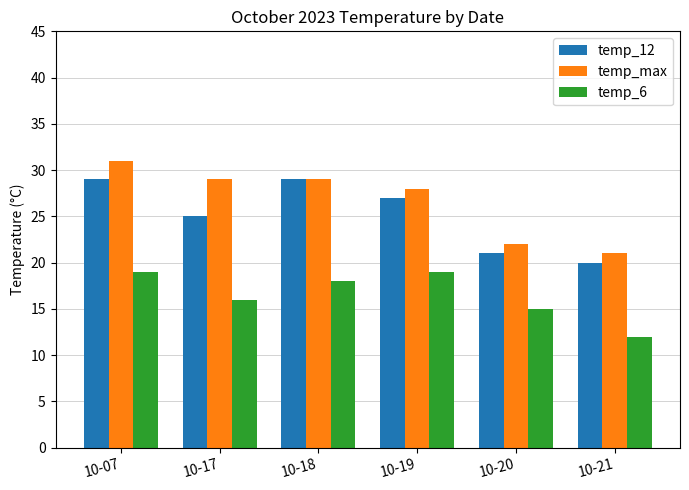

What is the greatest value displayed?

31